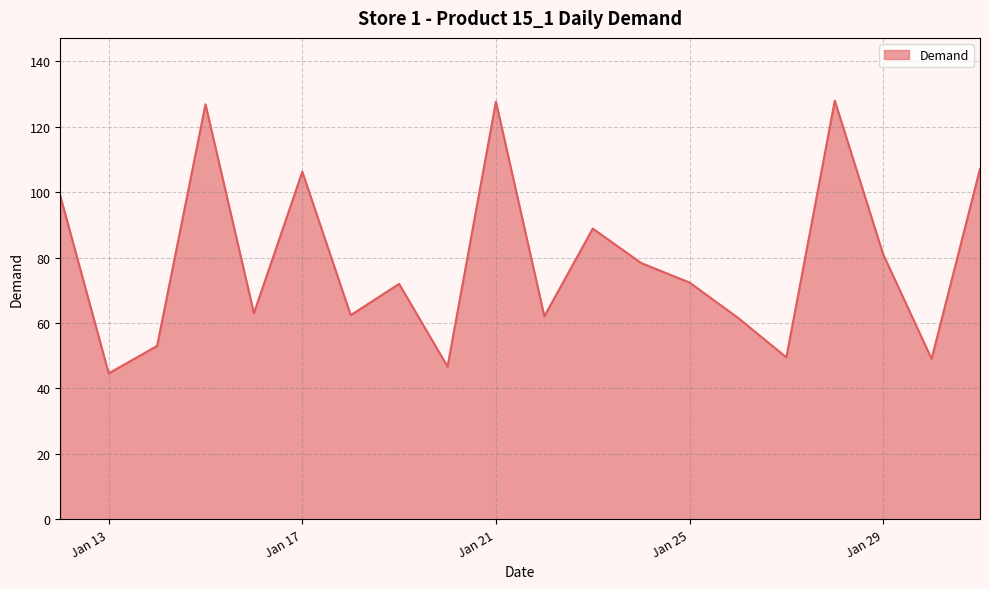

What is the difference between the maximum and minimum values?

83.3